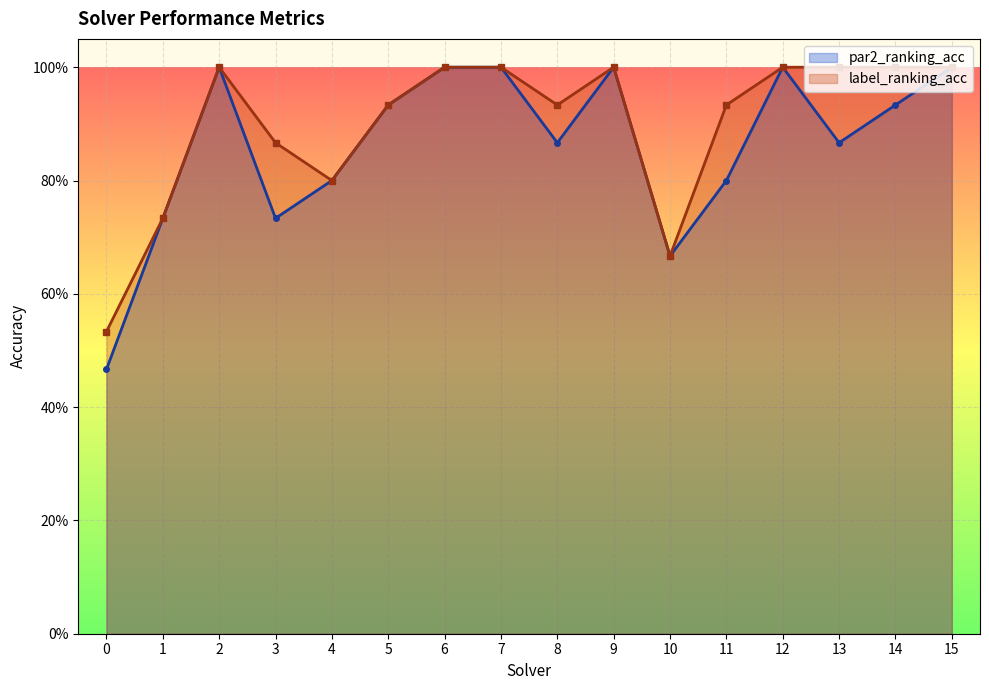

Rank the series by their maximum value, from highest to lowest.

par2_ranking_acc, label_ranking_acc